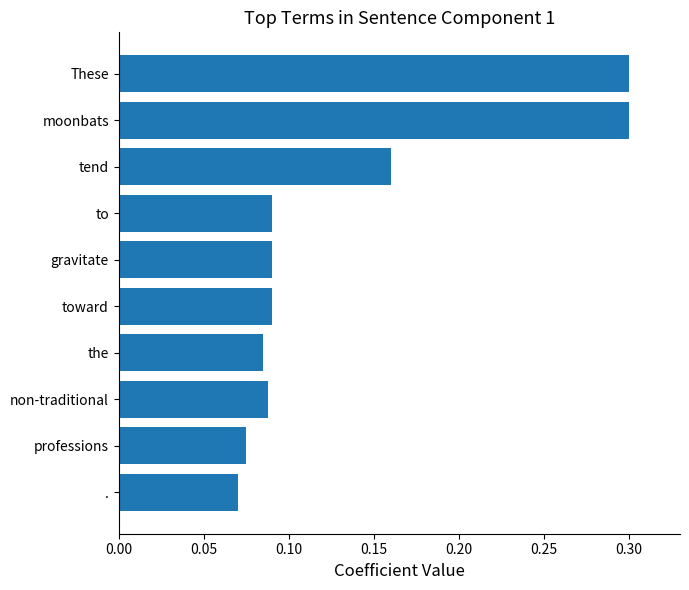

How many bars are there in total?

10